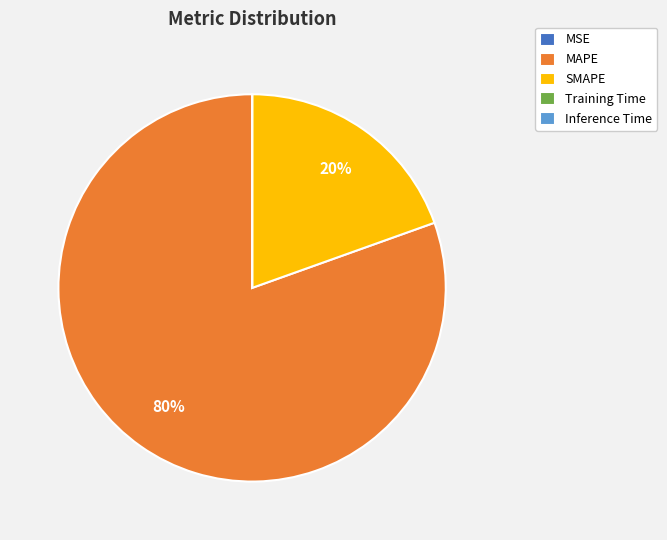

Does MAPE account for over 50% of the chart?

Yes